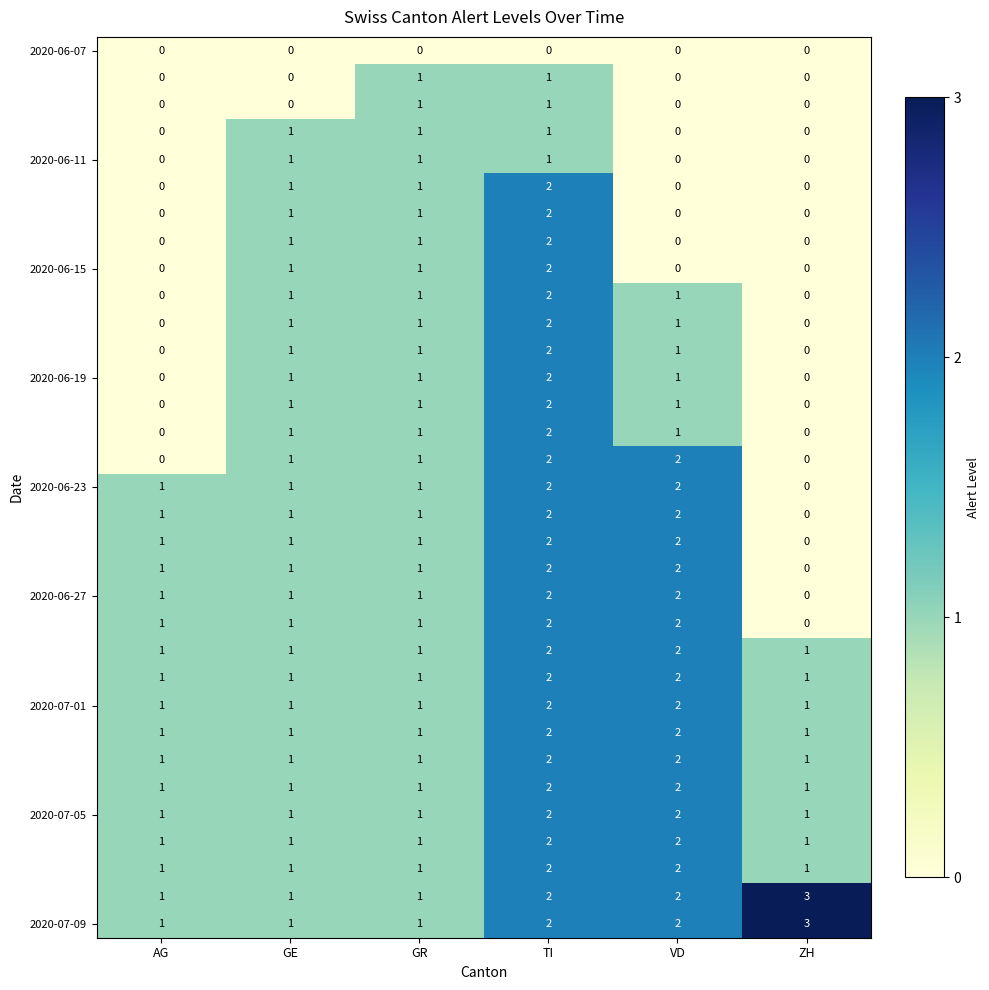

At which category is the sum across all series the highest?

TI